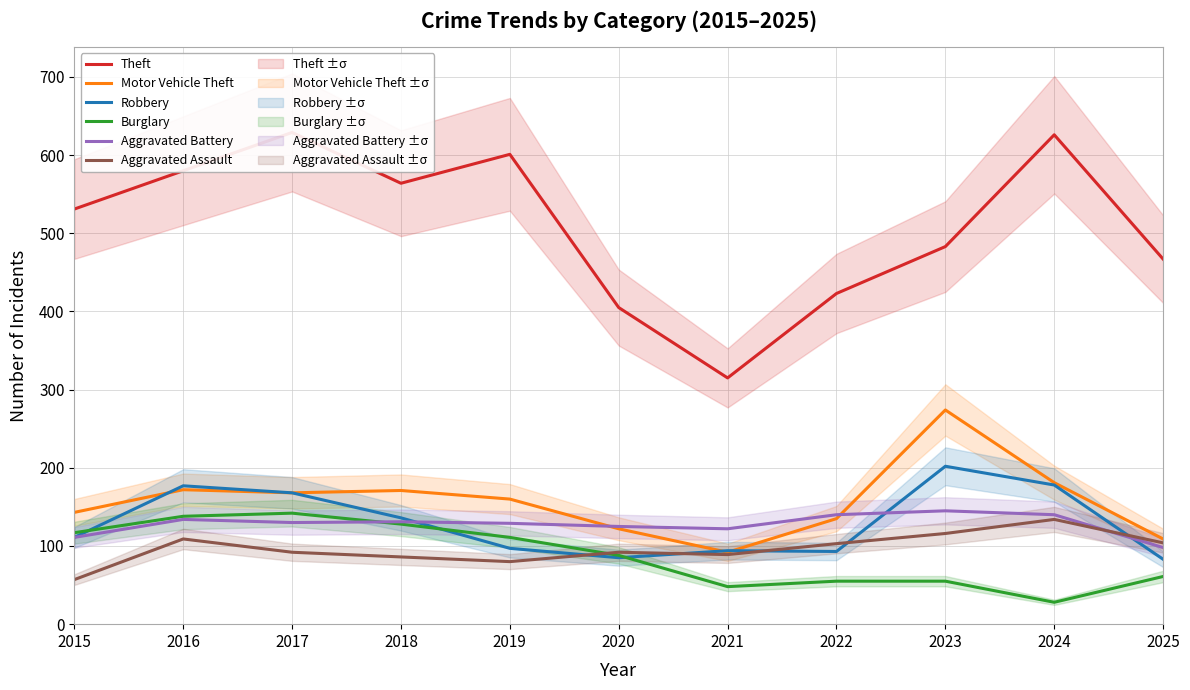

What is the average value of the Aggravated Battery series?

128